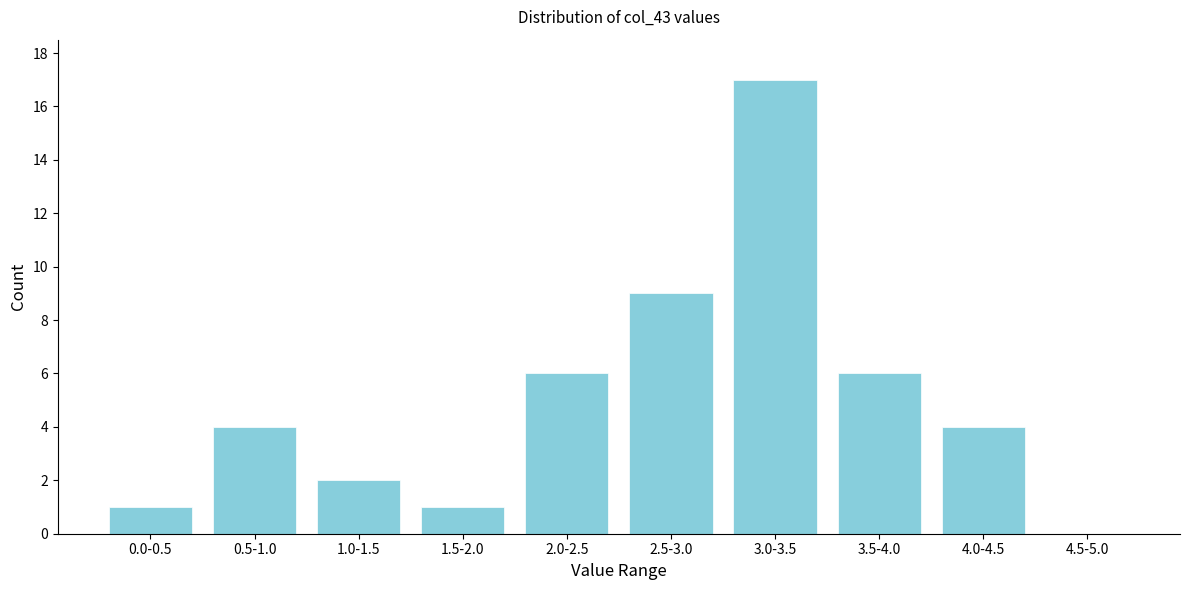

Reading left to right, list all the values displayed in this chart.

0.0-0.5=1	0.5-1.0=4	1.0-1.5=2	1.5-2.0=1	2.0-2.5=6	2.5-3.0=9	3.0-3.5=17	3.5-4.0=6	4.0-4.5=4	4.5-5.0=0